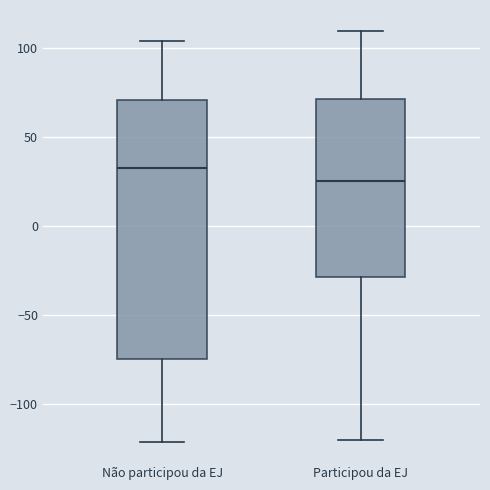

Which box's median line is the highest?

Não participou da EJ